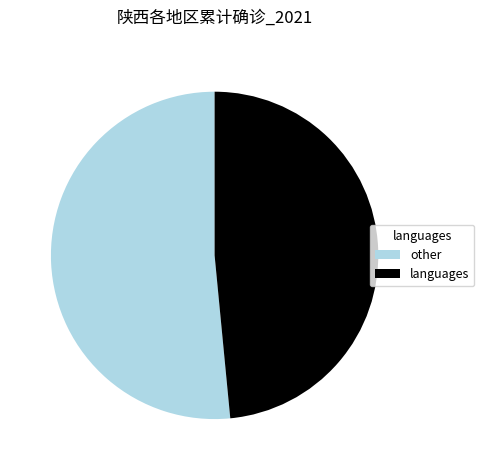

How many segments does this pie chart have?

2